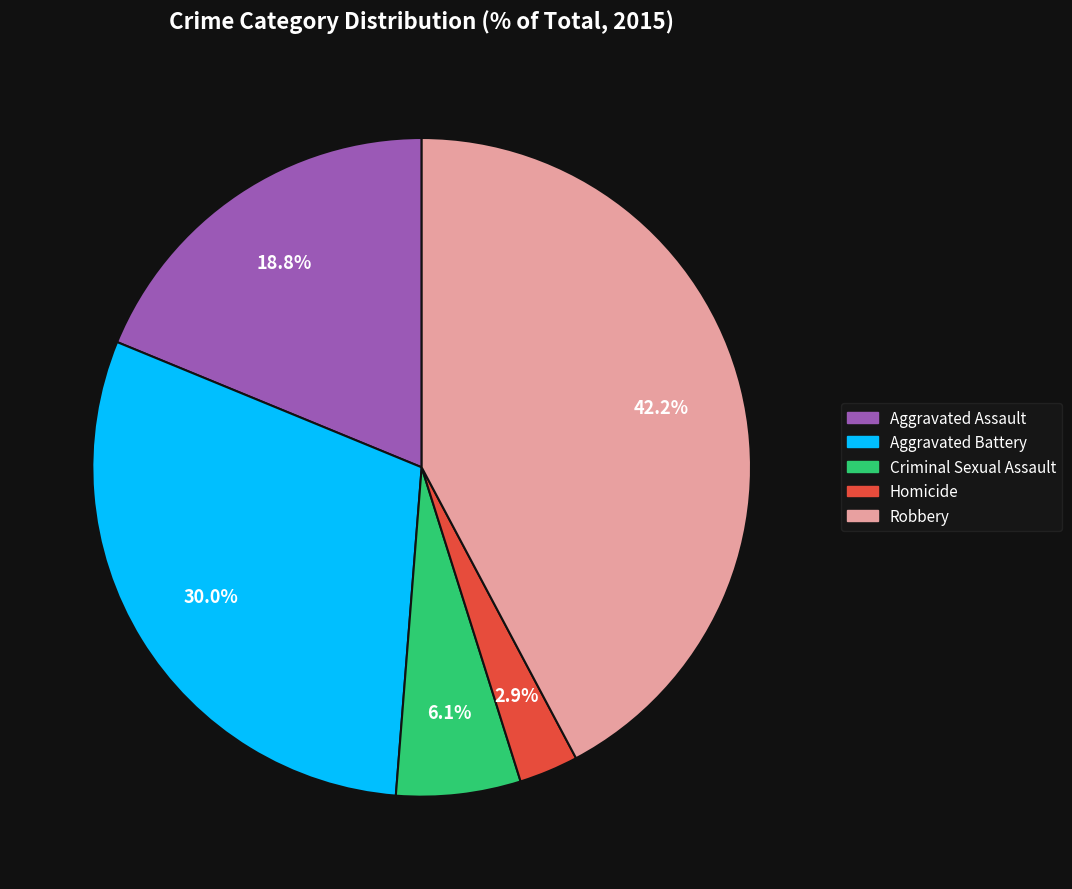

Which has a higher value, Aggravated Battery or Aggravated Assault?

Aggravated Battery